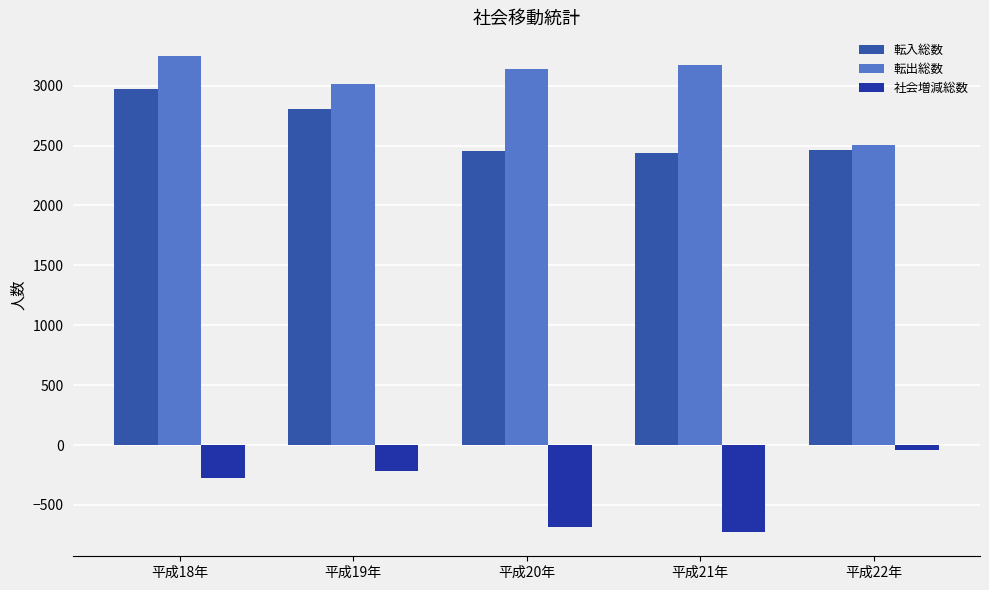

How many data points does each series have?

5